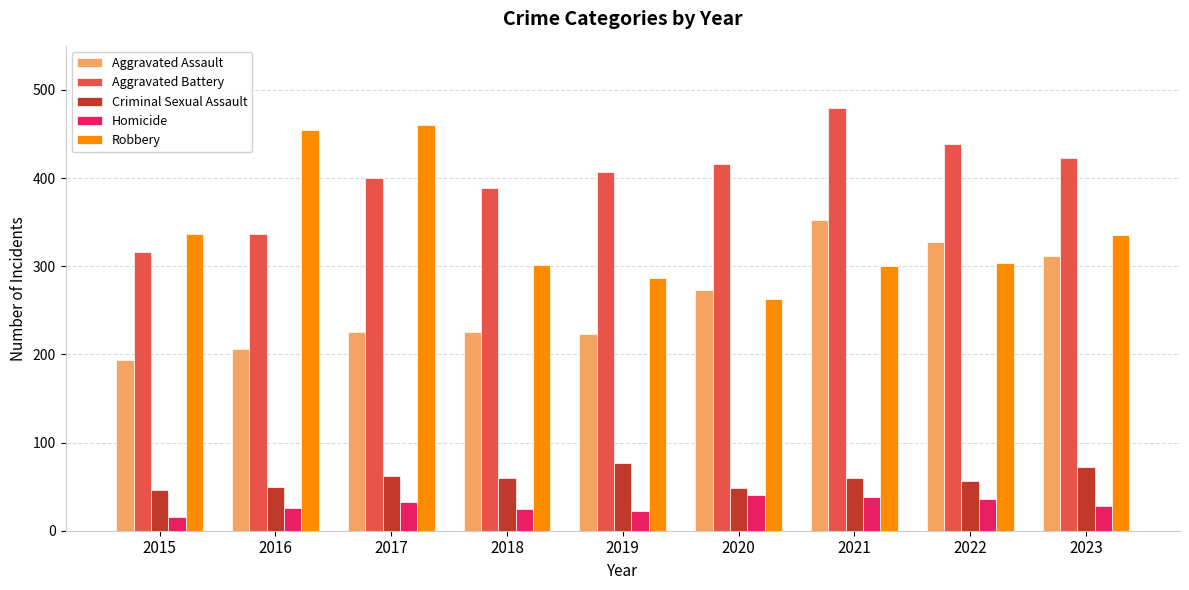

What is the approximate value of Homicide at 2016, to the nearest 5?

25